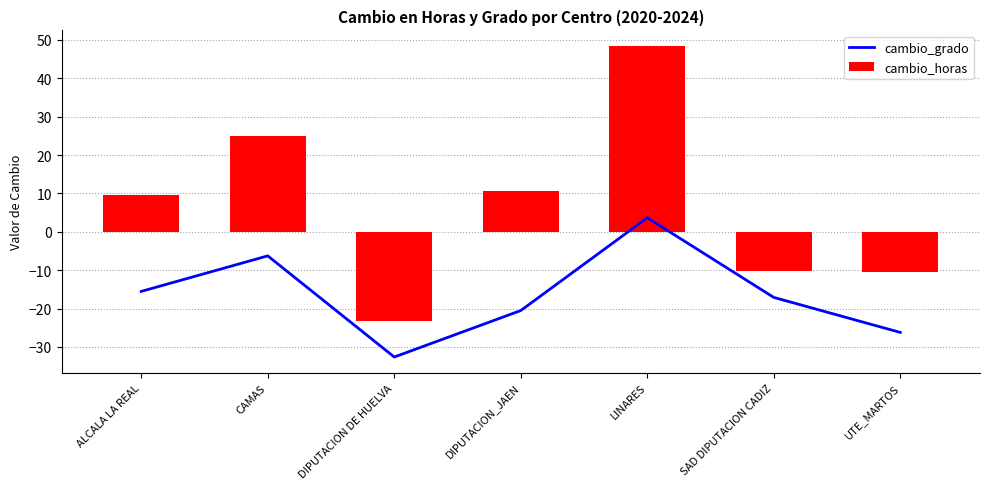

Which has a higher value, DIPUTACION DE HUELVA or UTE_MARTOS?

UTE_MARTOS